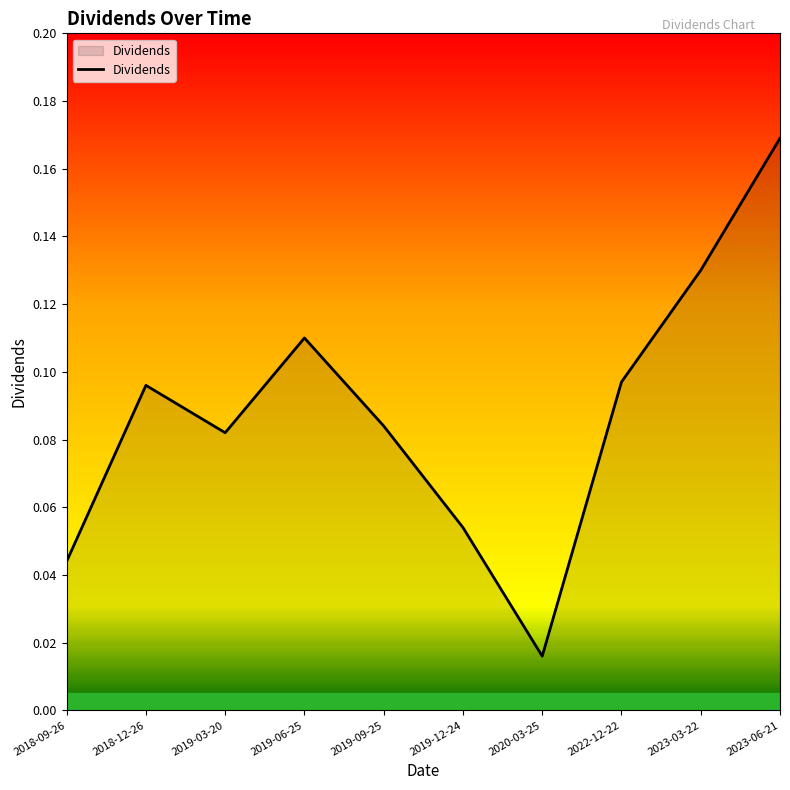

What is the change in value from 2018-09-26 to 2022-12-22?

+0.1